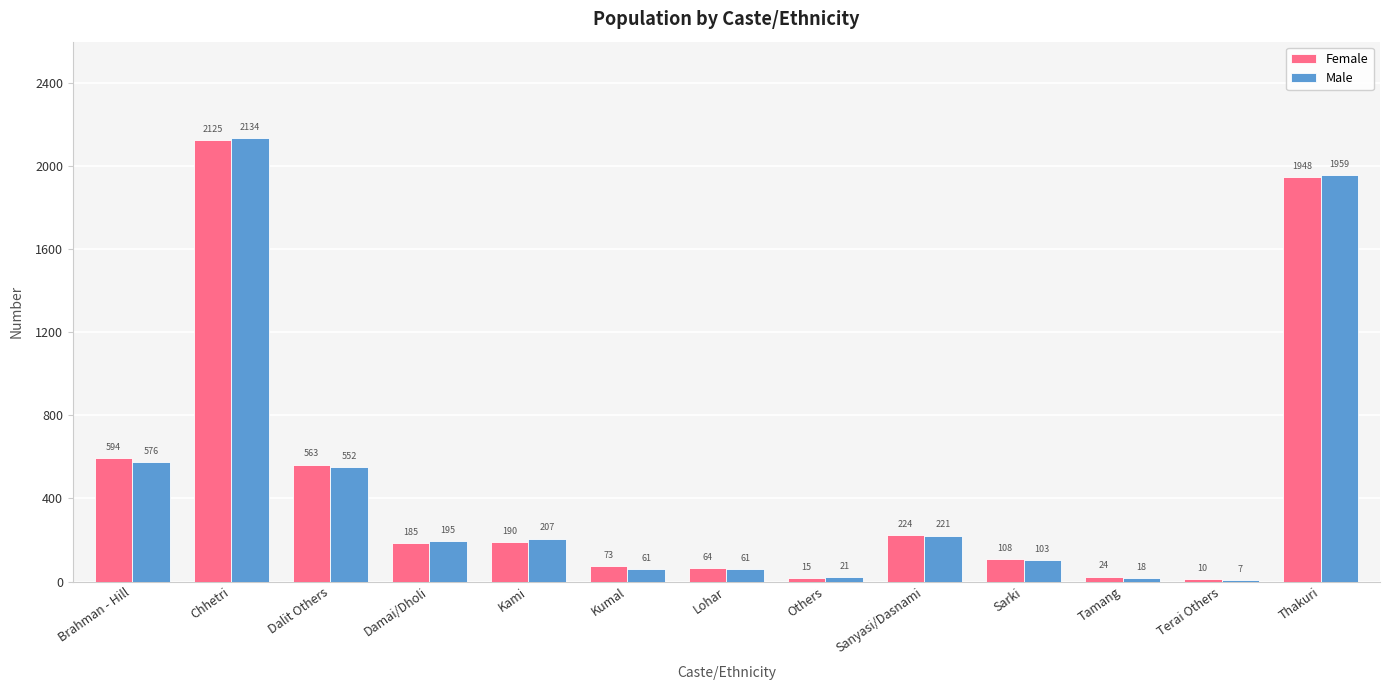

What are all the series names shown in the legend?

Female, Male